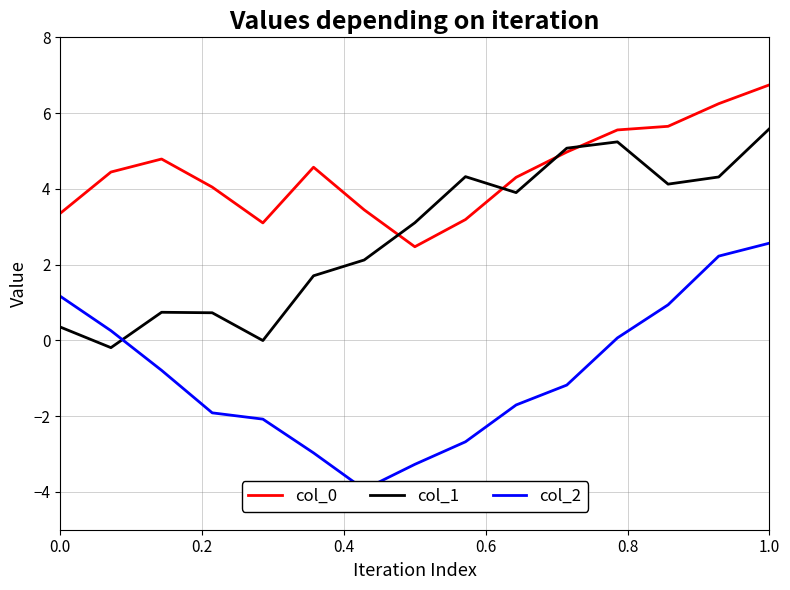

What is the highest value of the col_0 series?

6.7